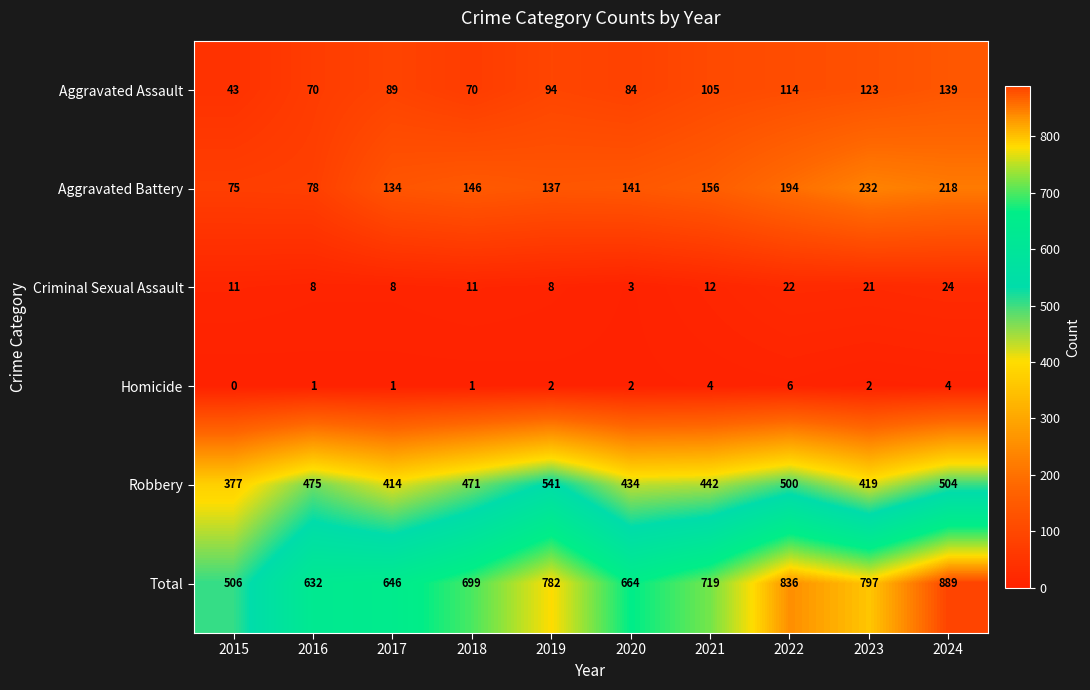

True or false: Homicide has a value of 4 at 2024.

True